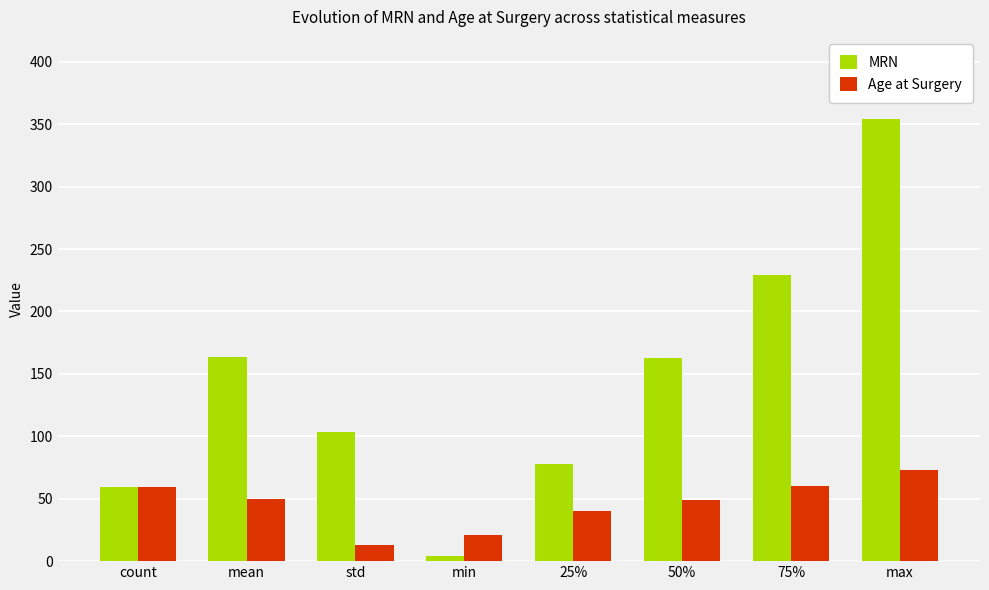

At which category is the sum across all series the highest?

max